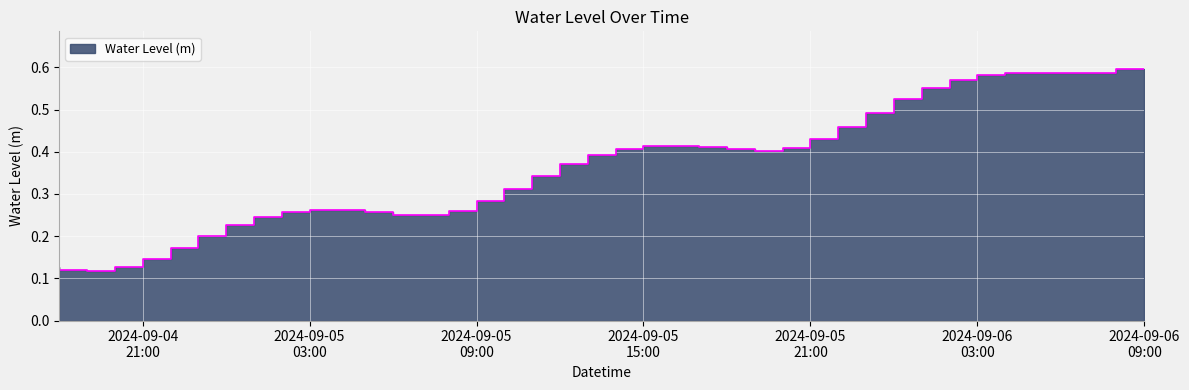

What is the label of the 20th point from the left?

2024-09-05 13:00:00